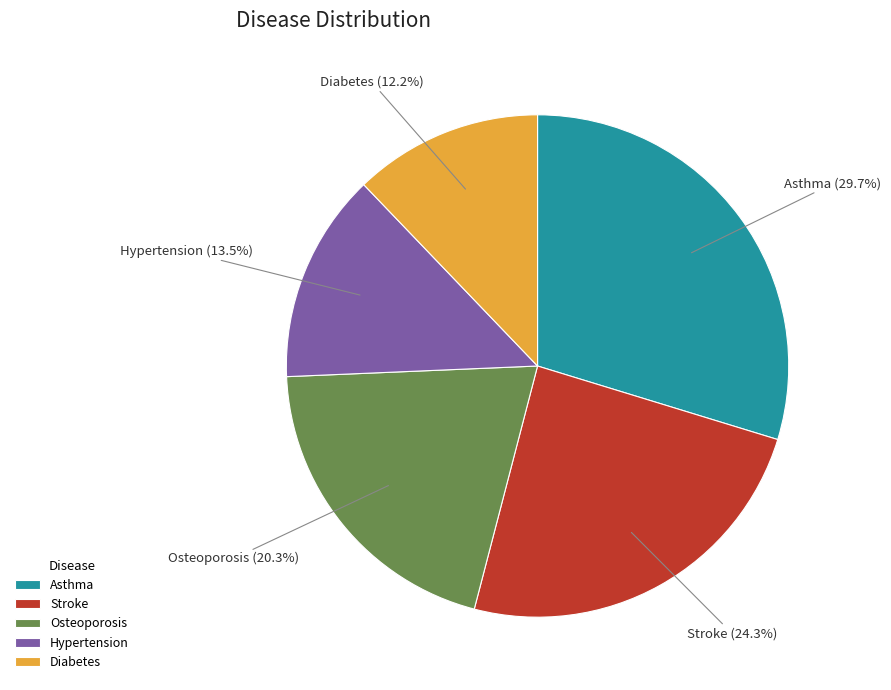

What portion of the pie excludes Diabetes?

87.8%